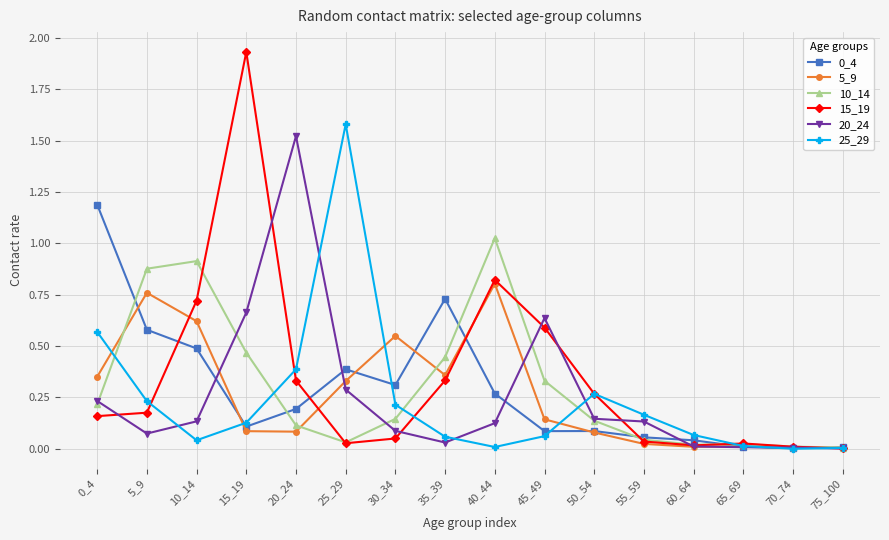

Which series has the widest spread of values?

15_19